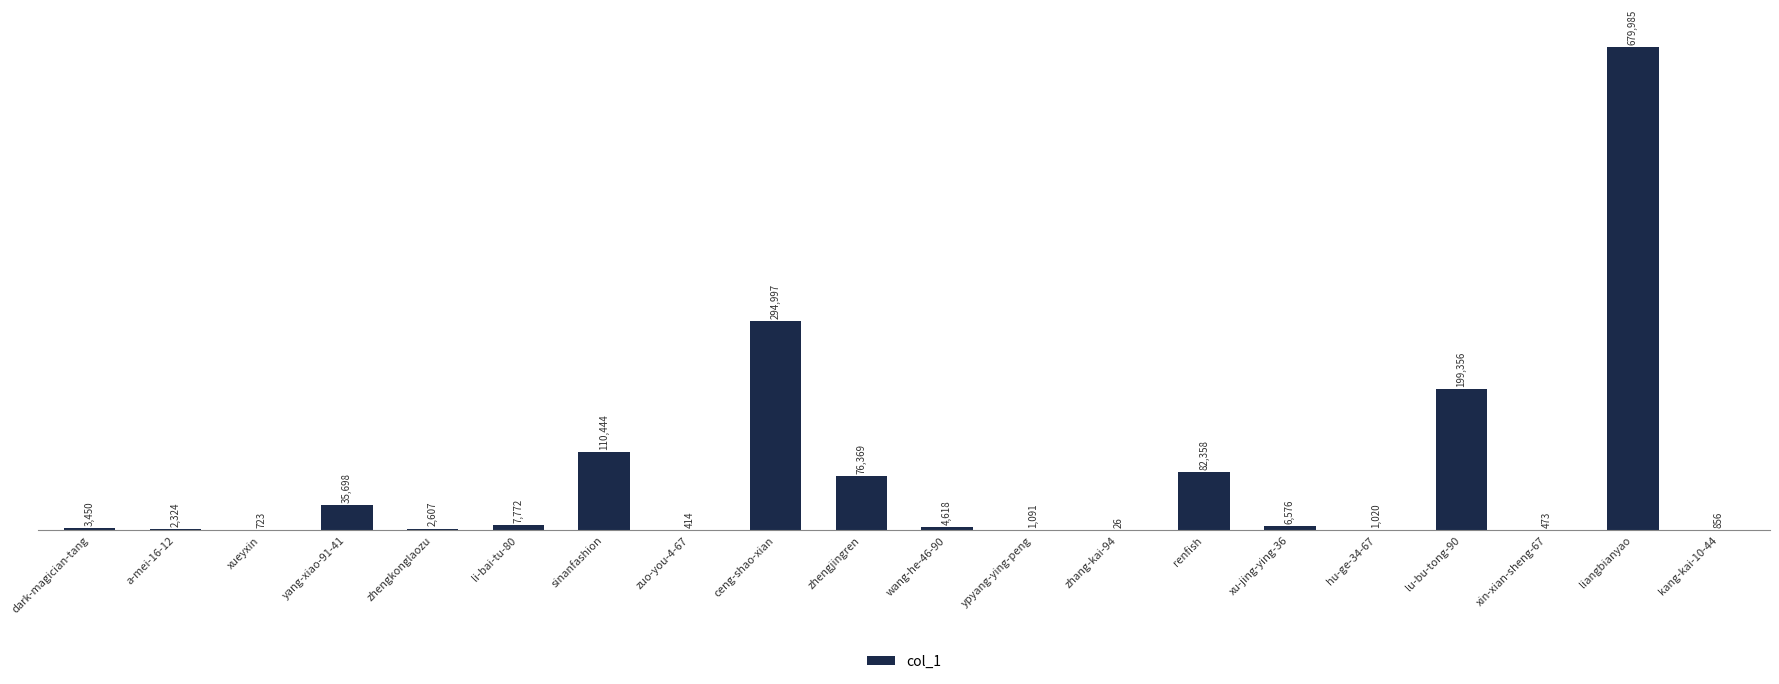

What is the average value?

75558